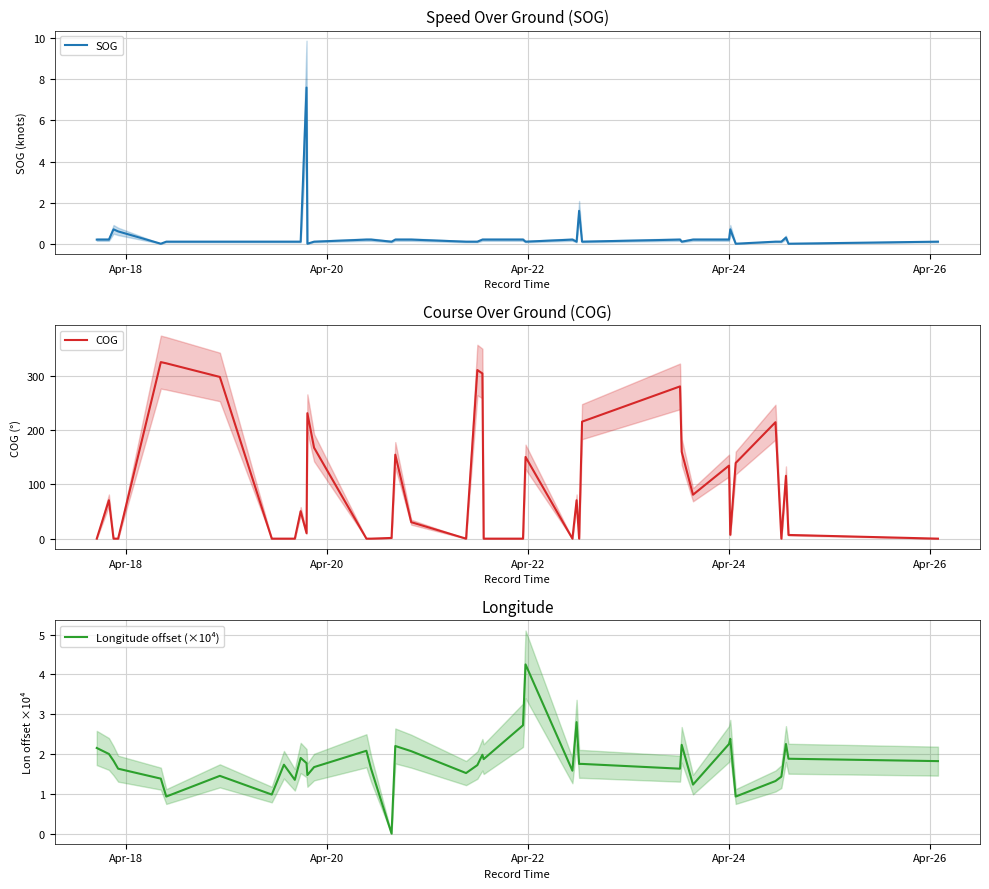

What is the highest value of the Longitude offset (×10⁴) series?

4.2